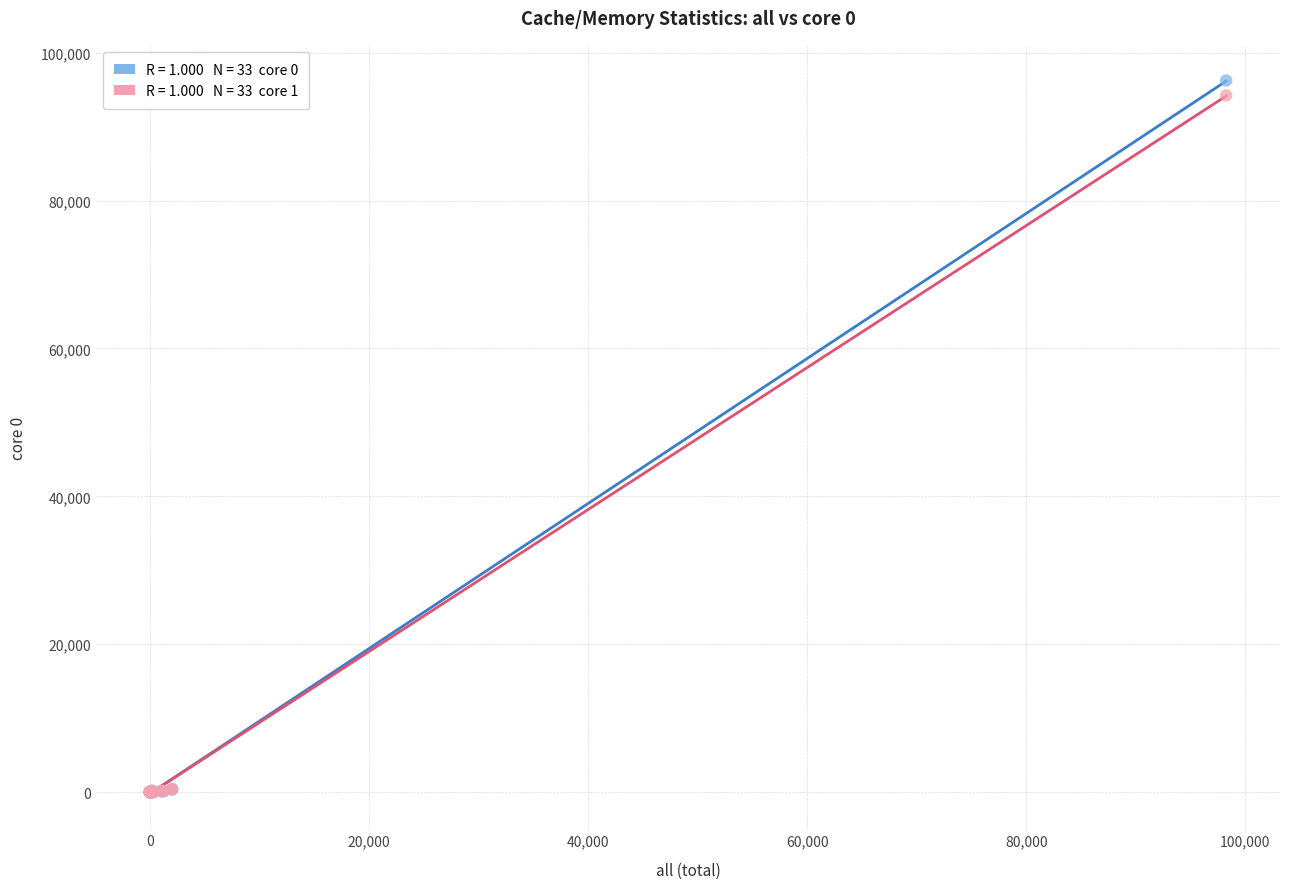

Across all series, what Y value is closest to 48115?

94210